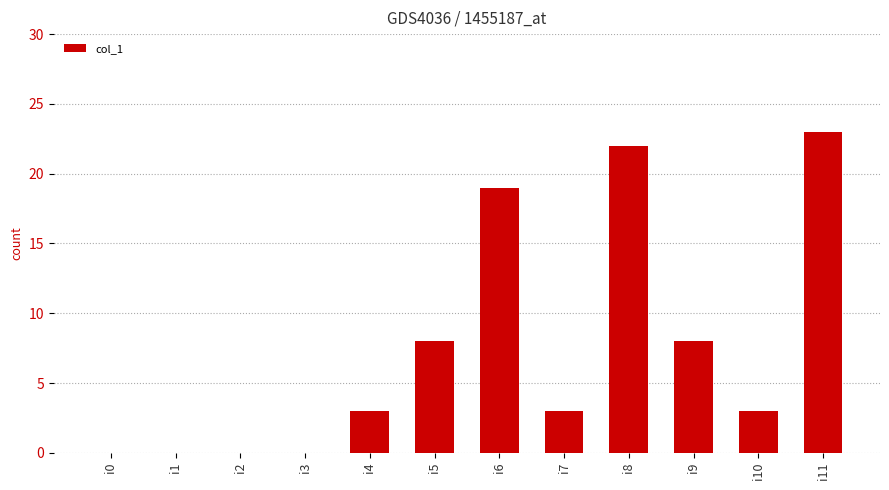

Between i11 and i3, which is larger?

i11